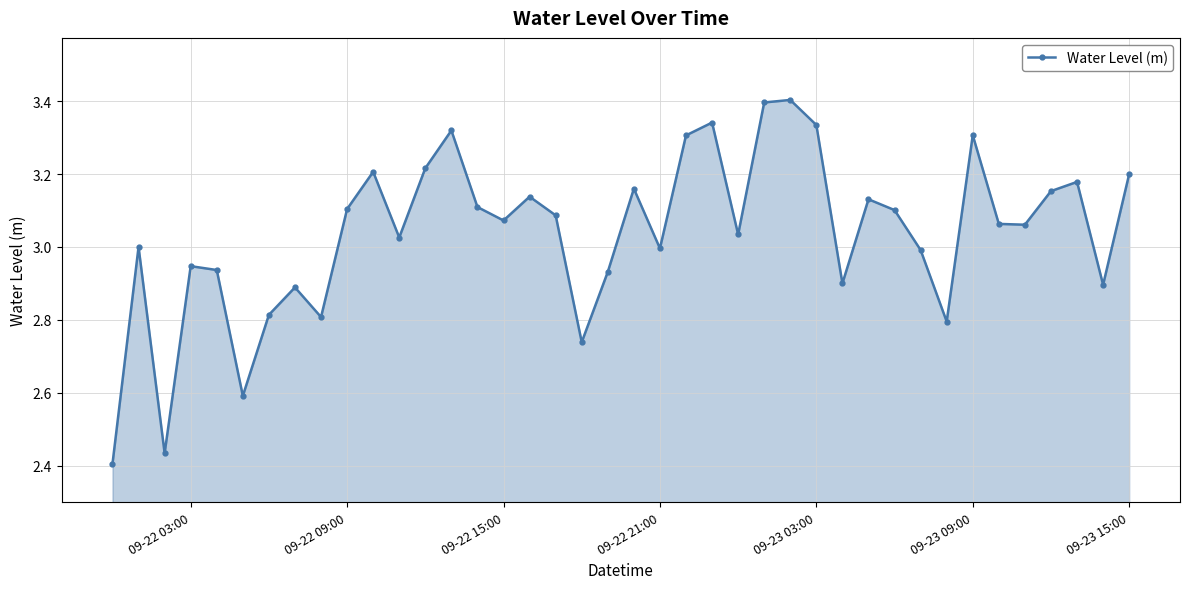

How many points are higher than both their immediate neighbors (excluding endpoints)?

12